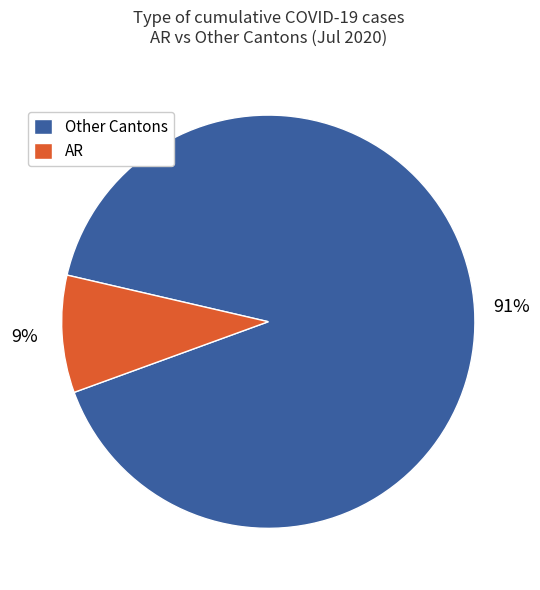

Which slice is the smallest?

AR